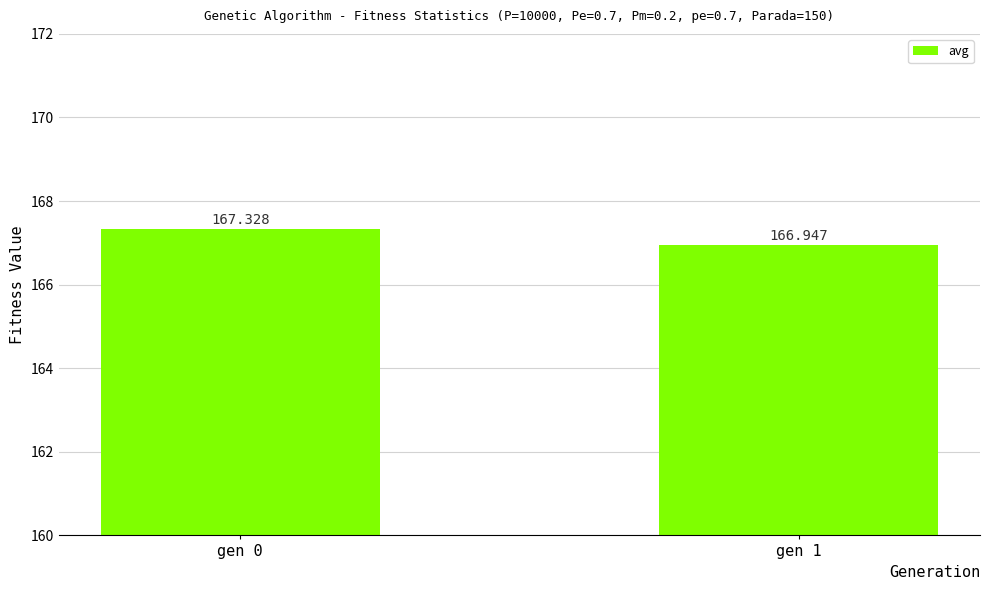

How many distinct data groups are displayed?

1